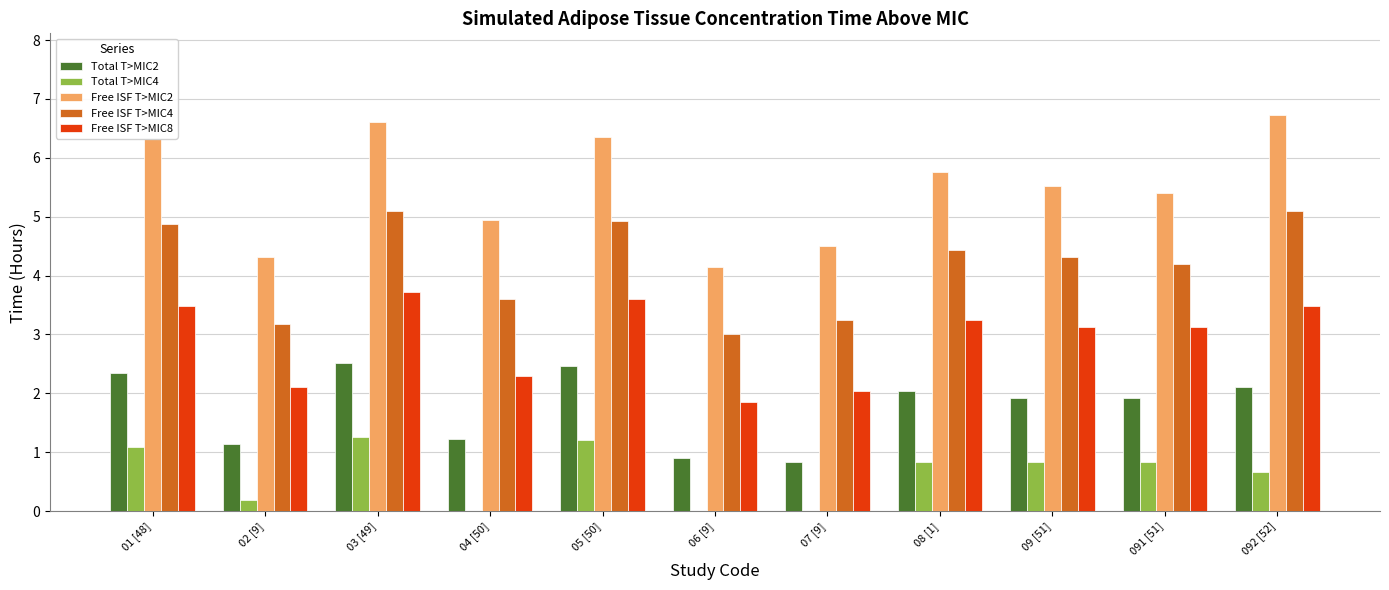

What is the approximate value of Free ISF T>MIC2 at 02 [9]?

4.3